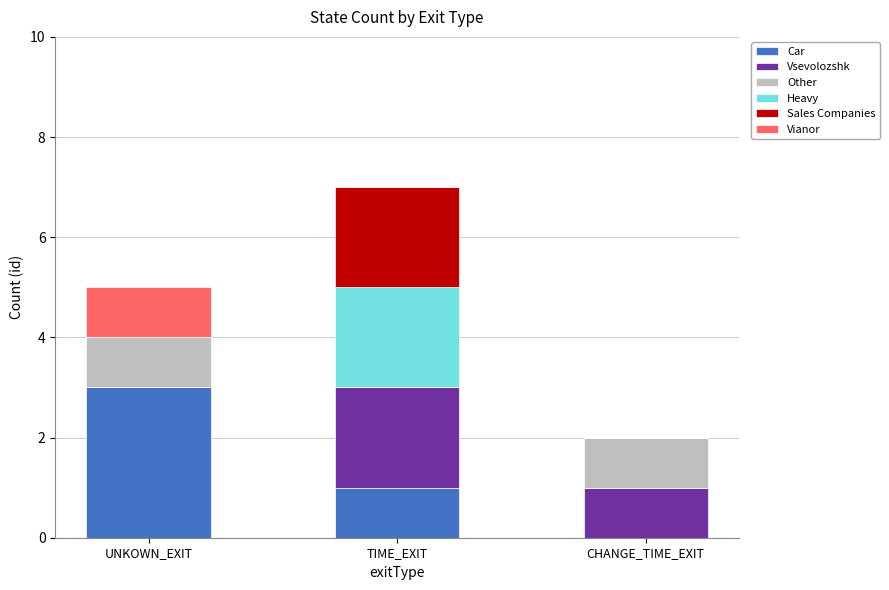

What is the total value across all series at UNKOWN_EXIT?

5